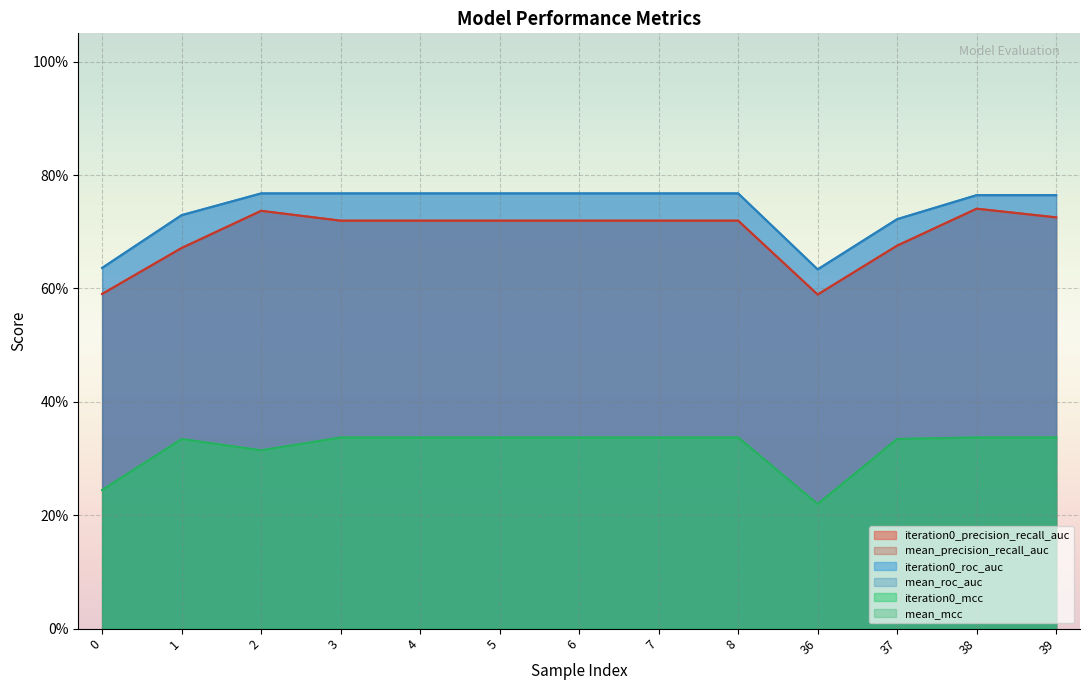

Does the chart display data point markers on the line(s)?

No